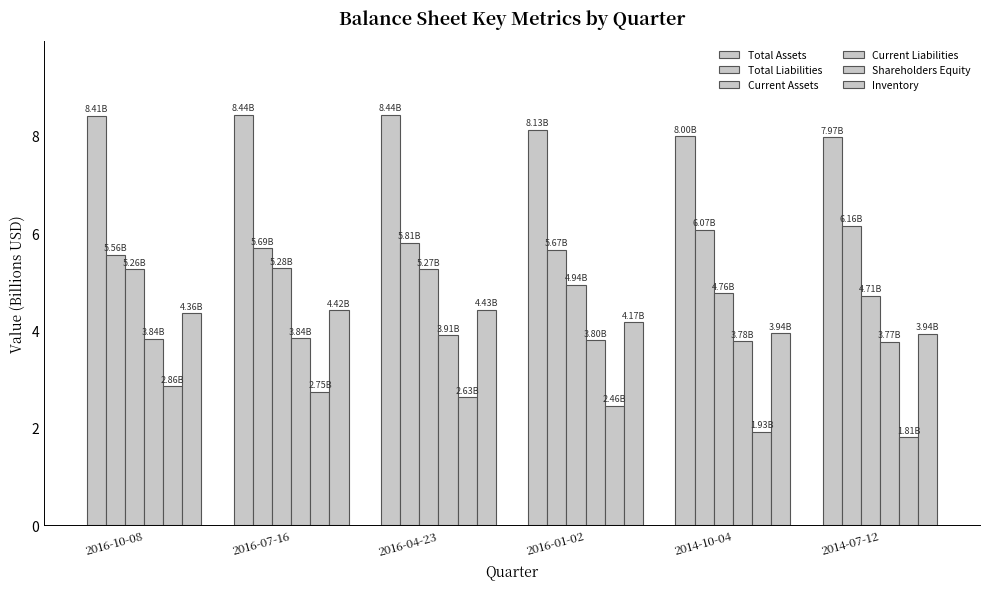

Between 2016-07-16 and 2016-01-02, which series saw the biggest shift?

Current Assets